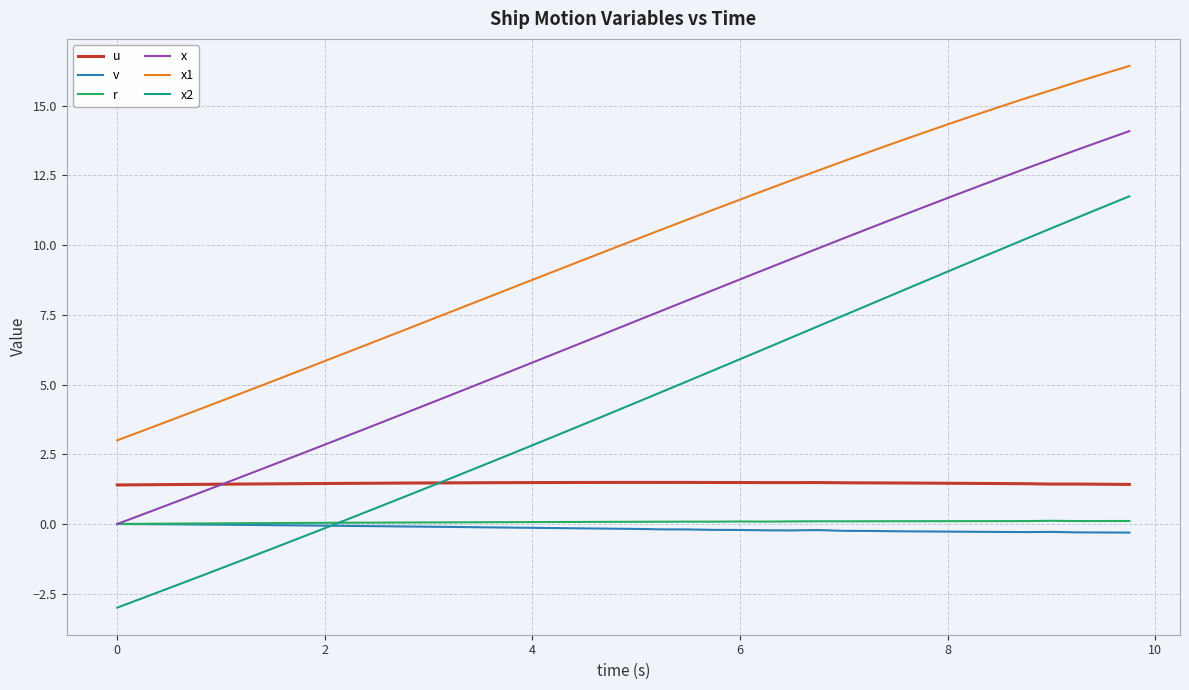

What is the maximum value shown in the chart?

16.4